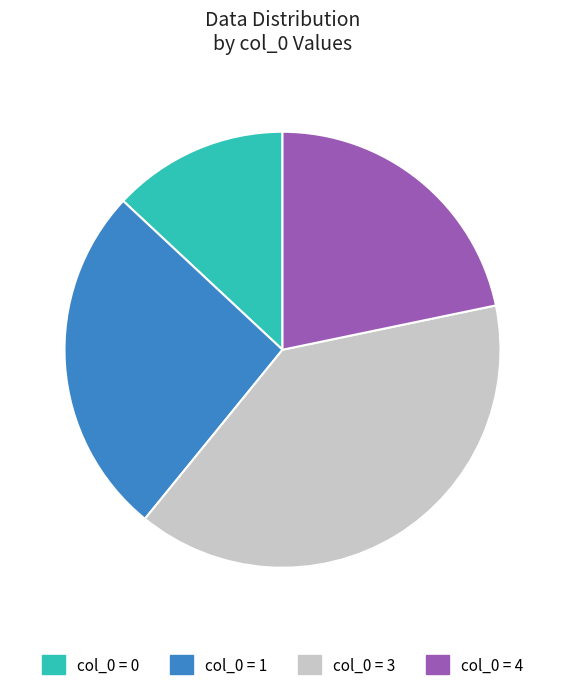

How many segments does this pie chart have?

4